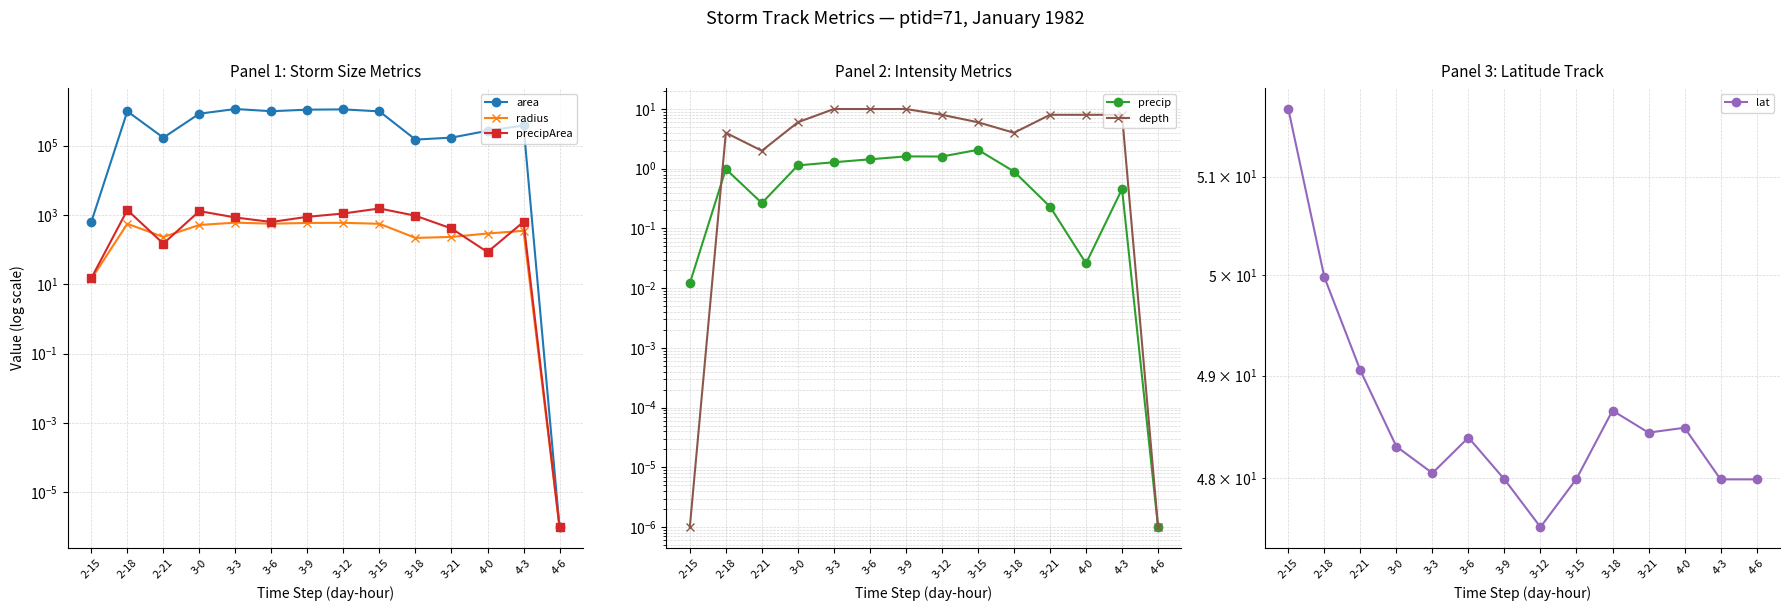

After their last crossing, which series has the higher values: radius or lat?

lat